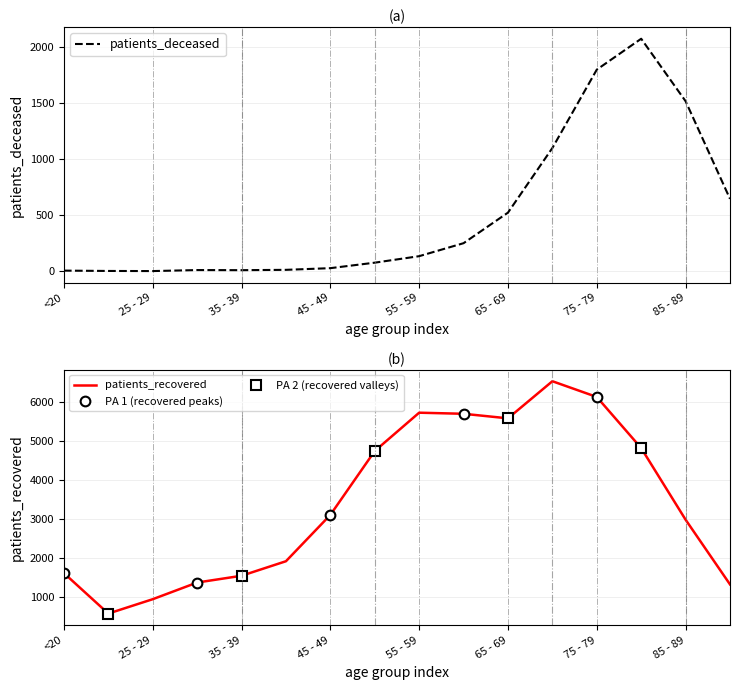

List the labels in order of patients_deceased value, largest first.

80 - 84, 75 - 79, 85 - 89, 70 - 74, >90, 65 - 69, 60 - 64, 55 - 59, 50 - 54, 45 - 49, 40 - 44, 30 - 34, 35 - 39, <20, 20 - 24, 25 - 29